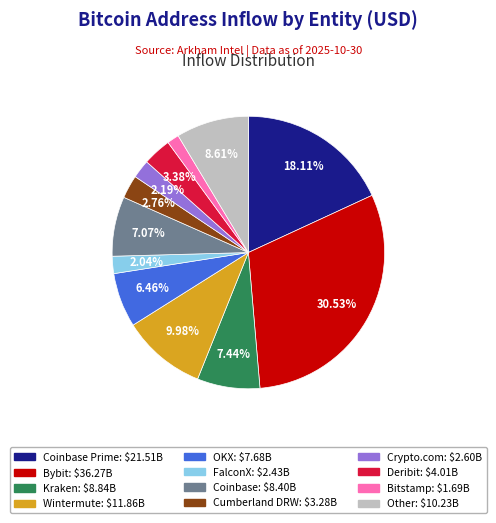

Is there a majority slice in this chart?

No